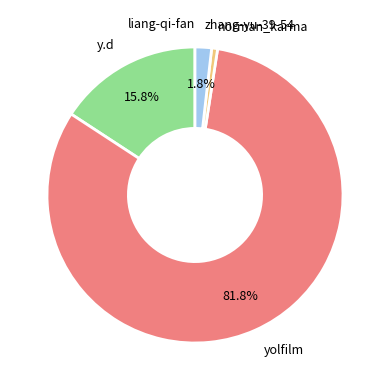

Which has a higher value, y.d or yolfilm?

yolfilm